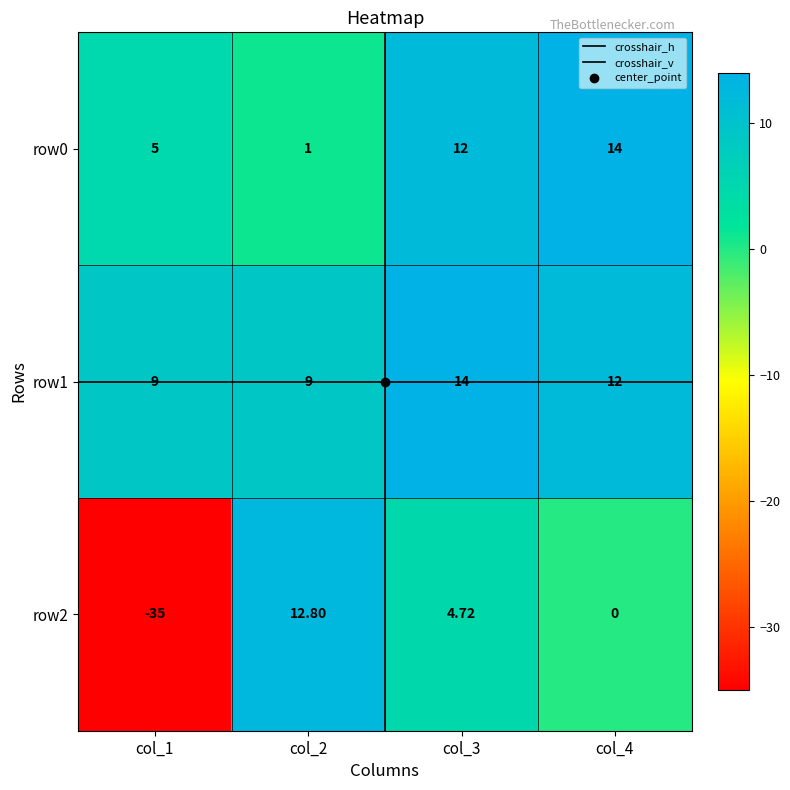

What is the difference between the maximum and second lowest values in the row1 series?

5.0